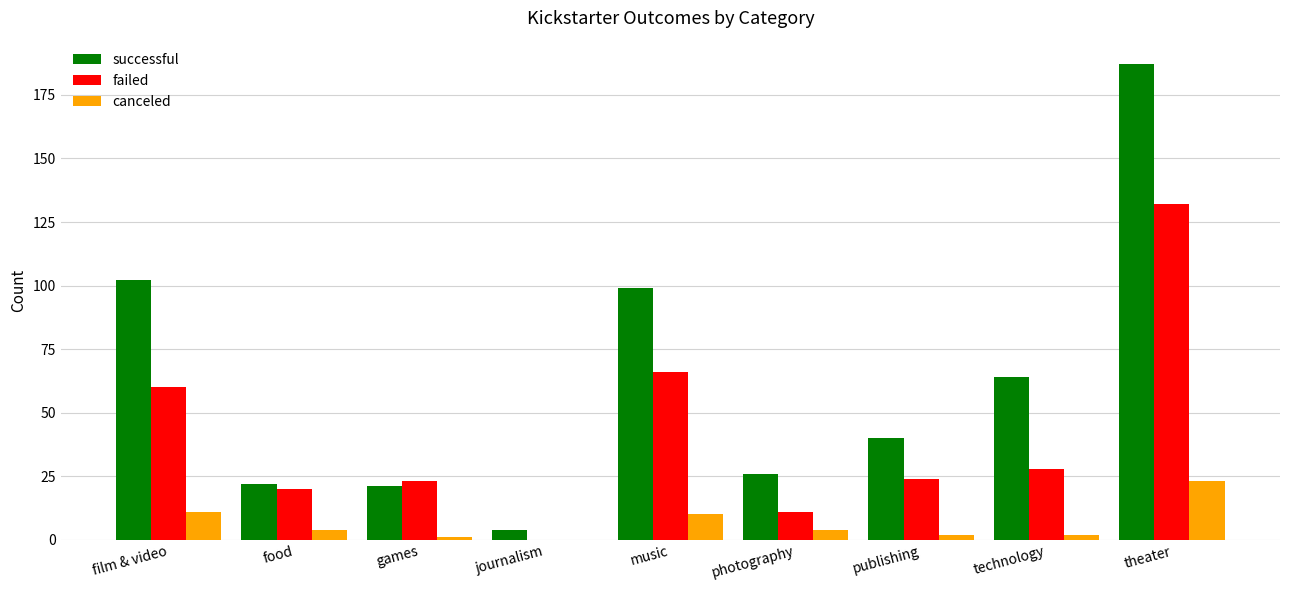

Reading left to right, extract all data points from this chart.

successful: film & video=102	food=22	games=21	journalism=4	music=99	photography=26	publishing=40	technology=64	theater=187
failed: film & video=60	food=20	games=23	journalism=0	music=66	photography=11	publishing=24	technology=28	theater=132
canceled: film & video=11	food=4	games=1	journalism=0	music=10	photography=4	publishing=2	technology=2	theater=23